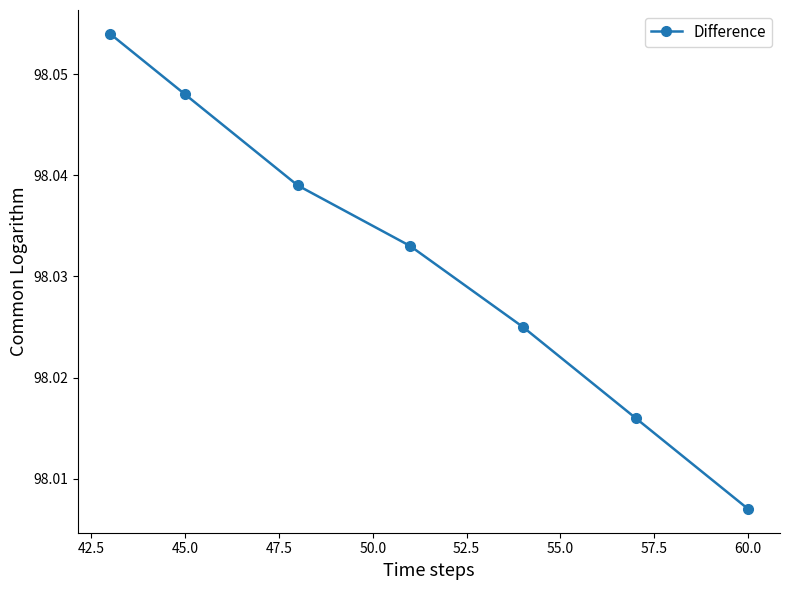

What is the sum of all values?

686.2